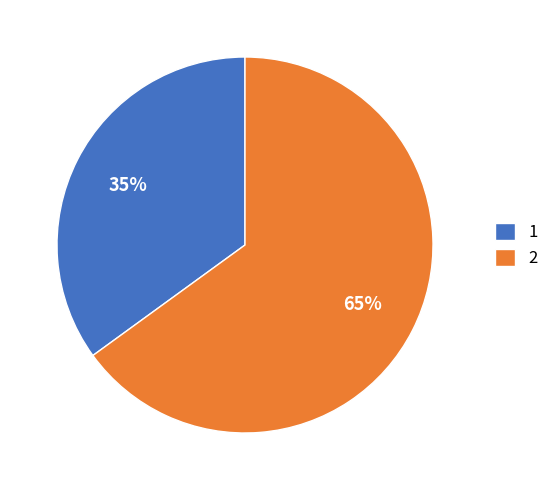

Does 2 represent more than half of the total?

Yes